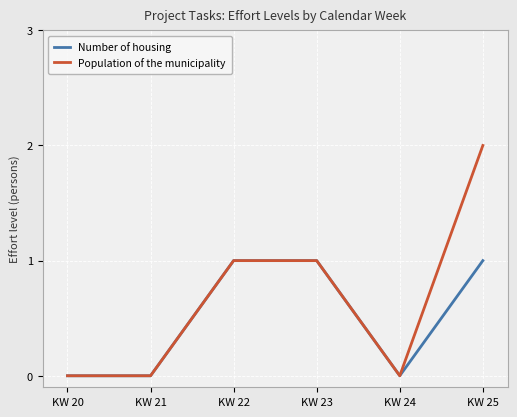

Is the value of Number of housing at KW 22 greater than the value of Population of the municipality at KW 21?

Yes